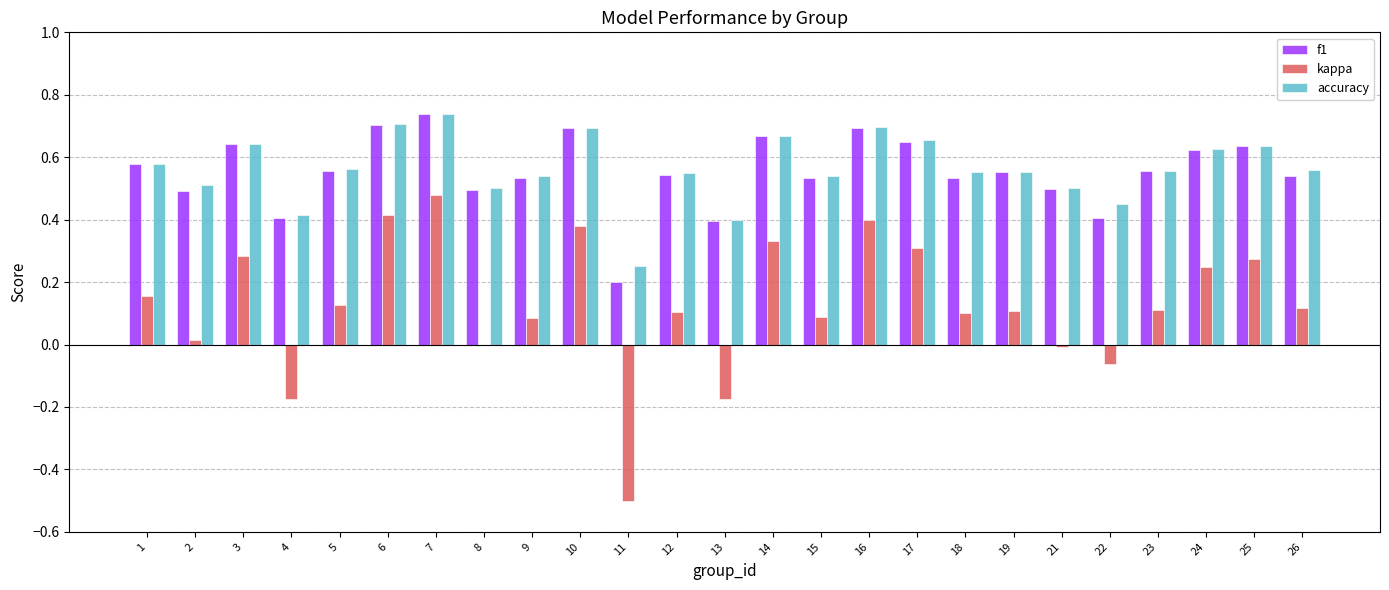

How many groups of bars are there?

25